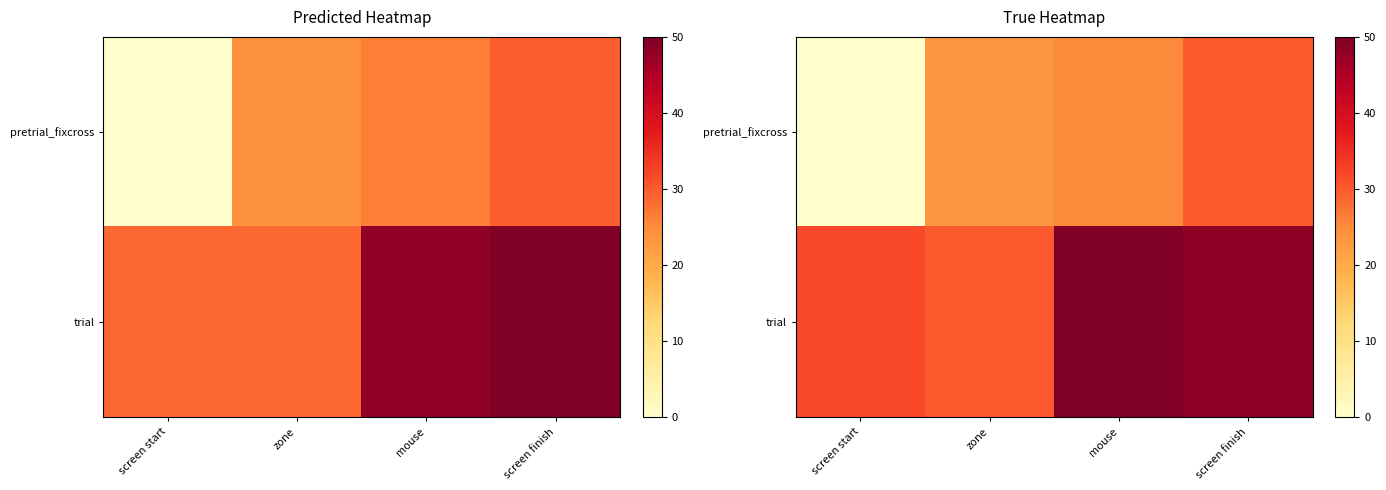

What is the highest value of the trial series?

50.0